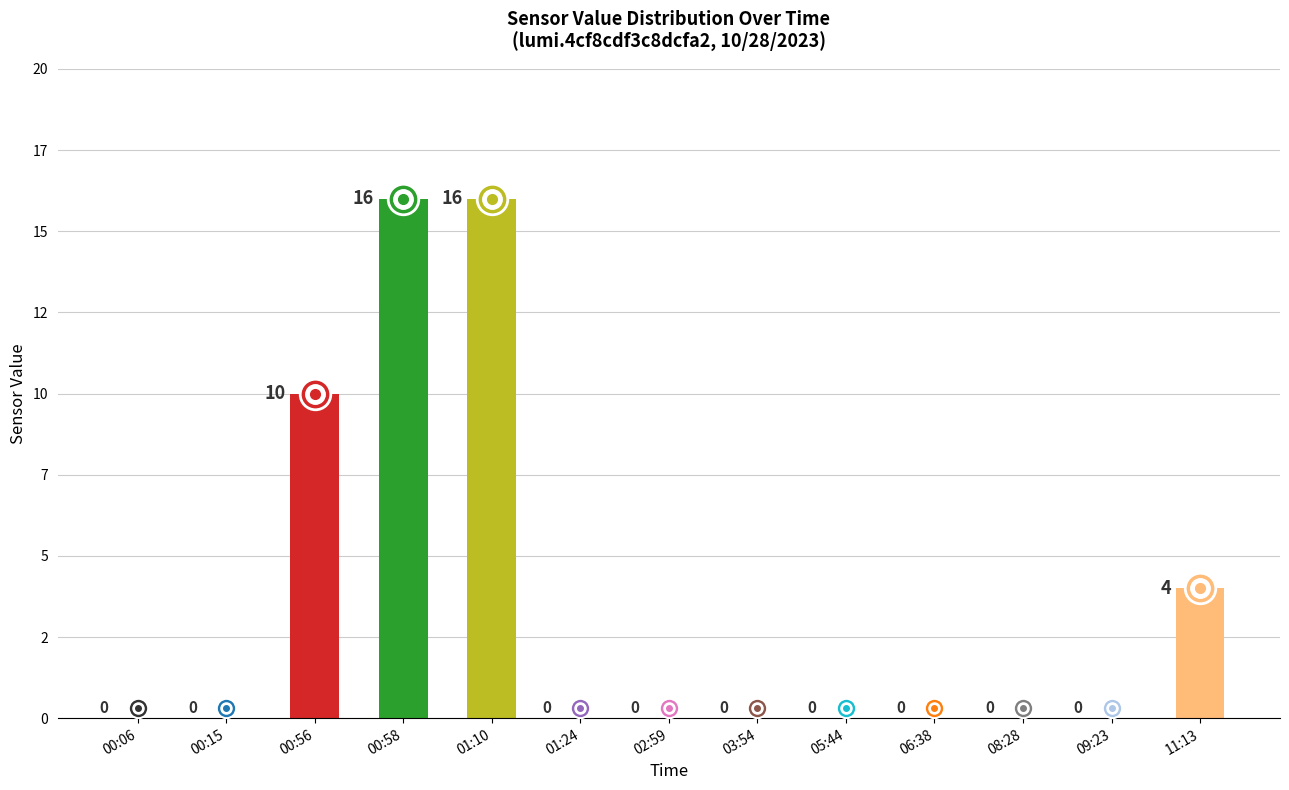

How many distinct data groups are displayed?

1